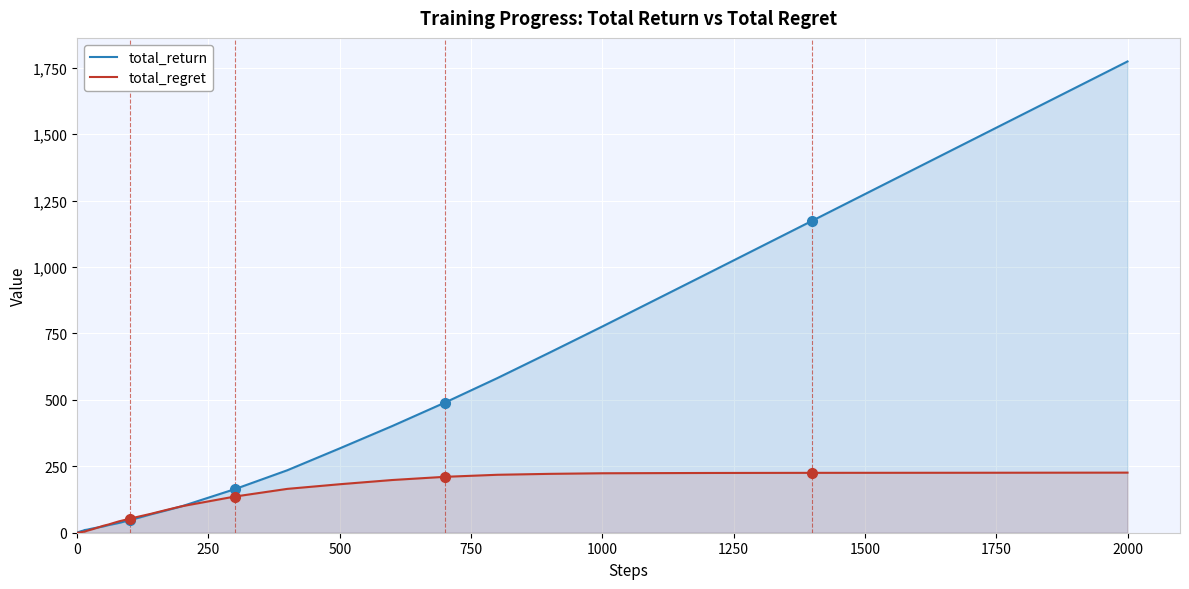

Which series has the largest range (max minus min)?

total_return